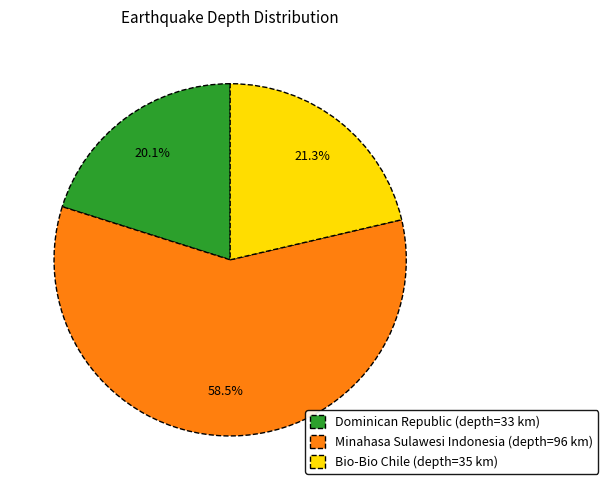

To the nearest percent, what is the difference between the largest and smallest slice percentages?

38%